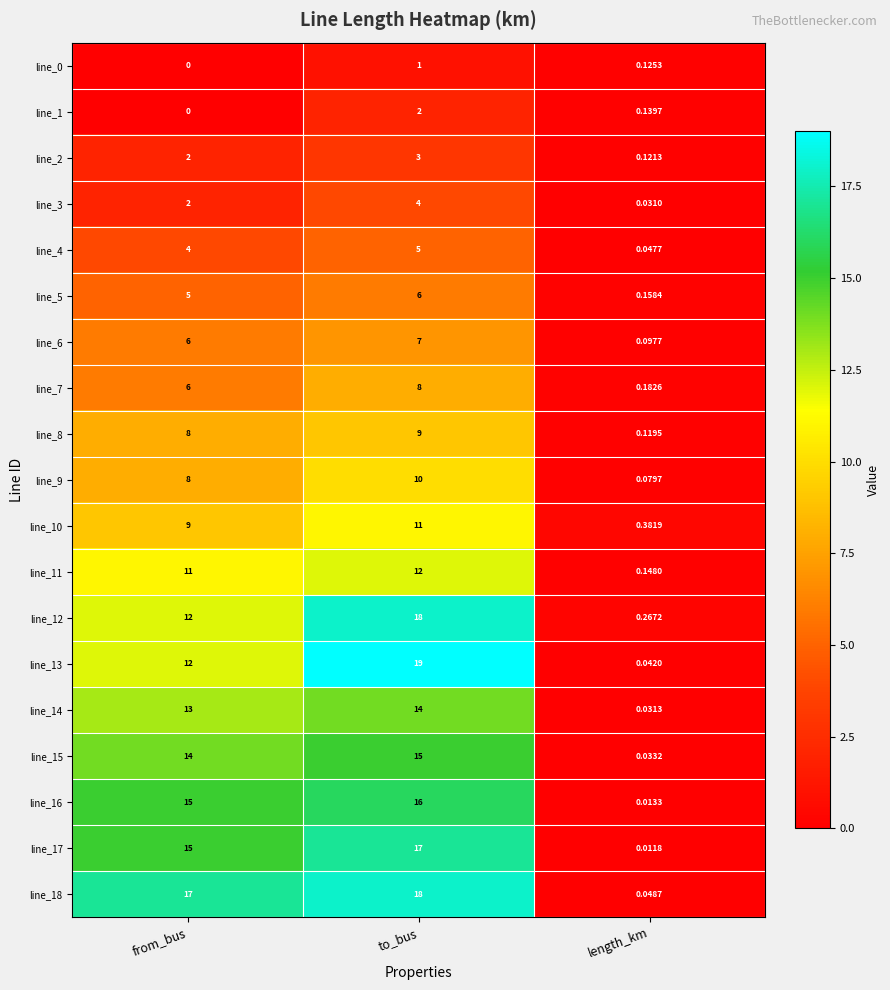

How many categories are shown in the chart?

3